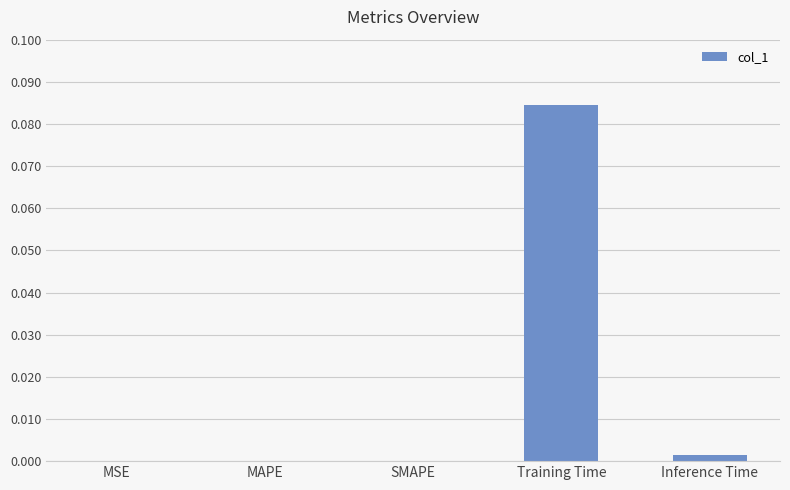

At which category does the chart reach its peak across all series?

Training Time